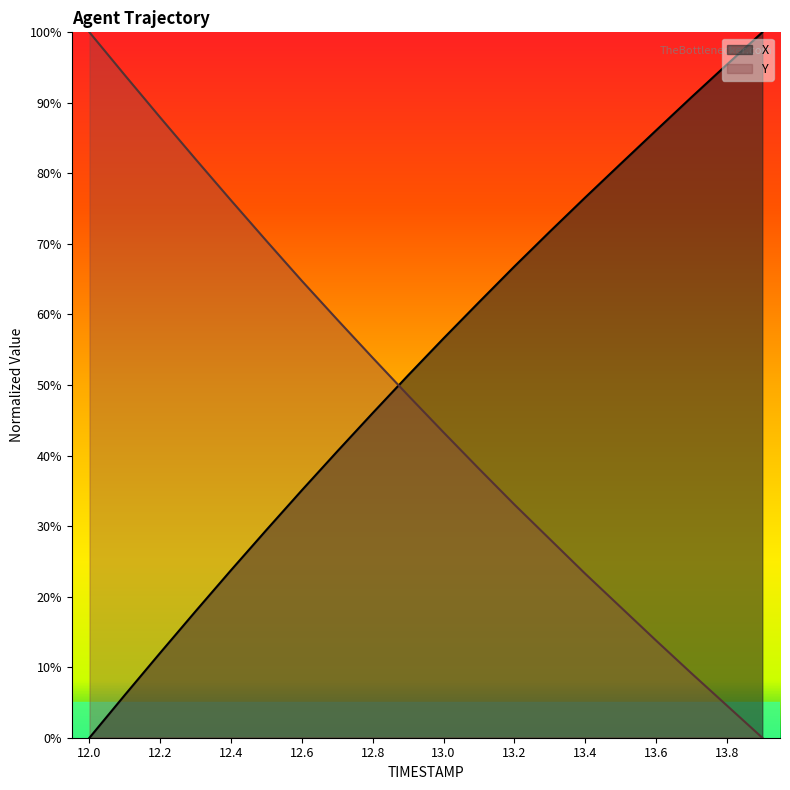

What is the value of the Y point at the 1st from the left?

100.0